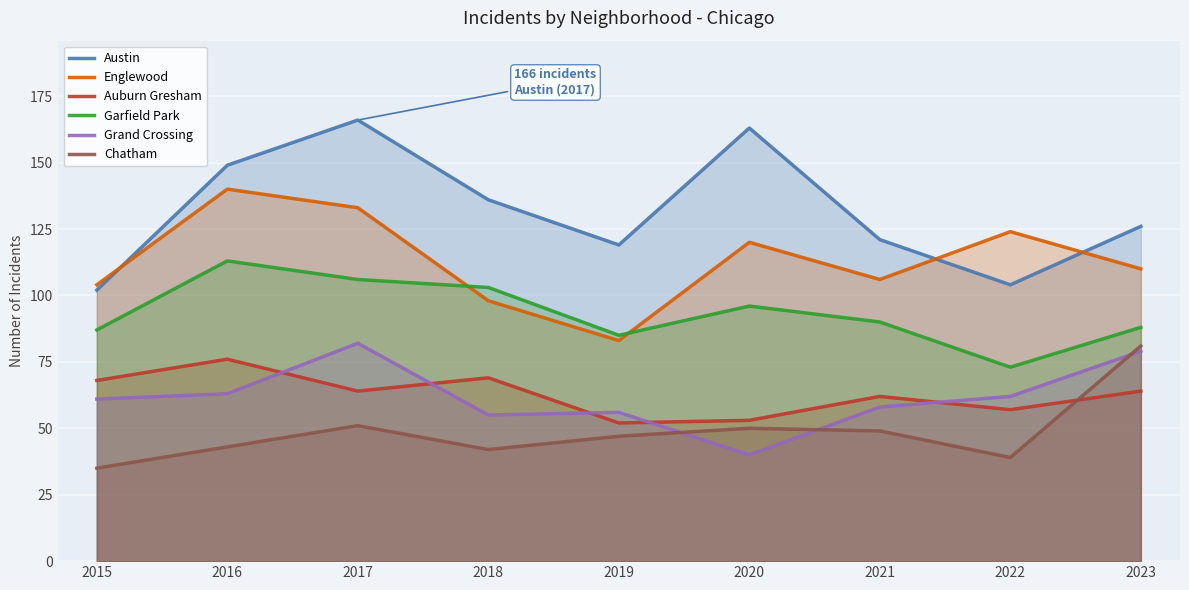

What is the lowest value of the Chatham series?

35